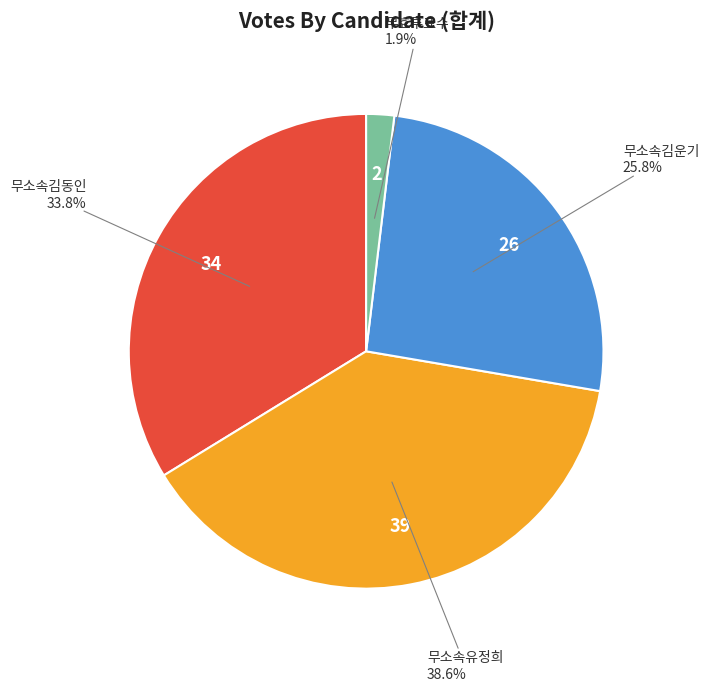

Is there a majority slice in this chart?

No